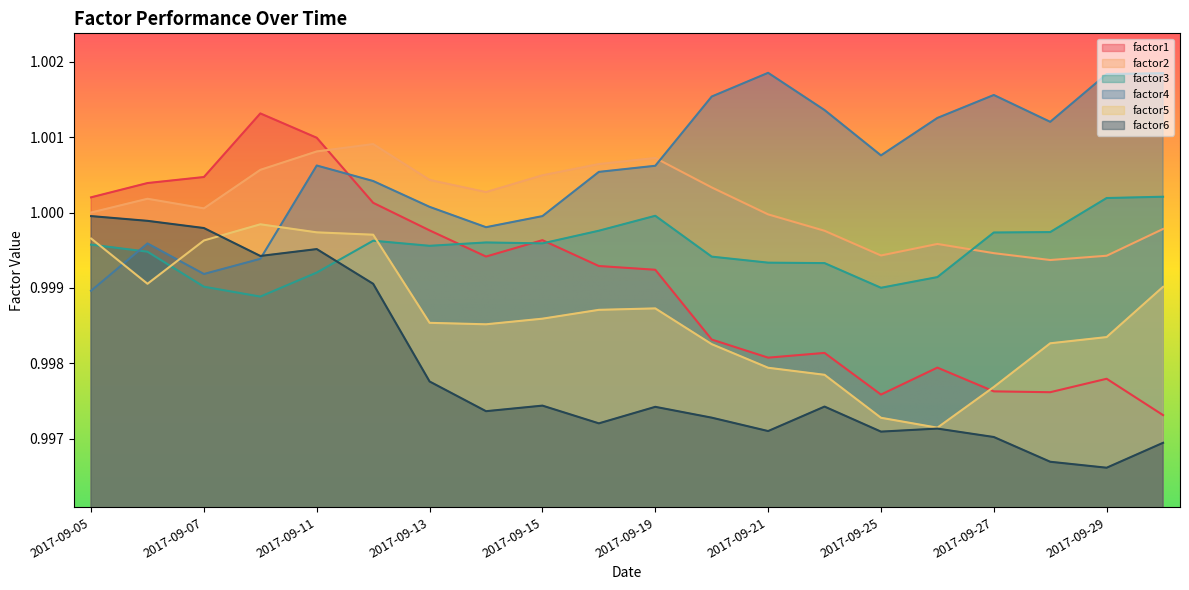

Reading left to right, extract all data points from this chart.

factor1: 2017-09-05=1.0	2017-09-06=1.0	2017-09-07=1.0	2017-09-08=1.0	2017-09-11=1.0	2017-09-12=1.0	2017-09-13=1.0	2017-09-14=1.0	2017-09-15=1.0	2017-09-18=1.0	2017-09-19=1.0	2017-09-20=1.0	2017-09-21=1.0	2017-09-22=1.0	2017-09-25=1.0	2017-09-26=1.0	2017-09-27=1.0	2017-09-28=1.0	2017-09-29=1.0	2017-10-02=1.0
factor2: 2017-09-05=1.0	2017-09-06=1.0	2017-09-07=1.0	2017-09-08=1.0	2017-09-11=1.0	2017-09-12=1.0	2017-09-13=1.0	2017-09-14=1.0	2017-09-15=1.0	2017-09-18=1.0	2017-09-19=1.0	2017-09-20=1.0	2017-09-21=1.0	2017-09-22=1.0	2017-09-25=1.0	2017-09-26=1.0	2017-09-27=1.0	2017-09-28=1.0	2017-09-29=1.0	2017-10-02=1.0
factor3: 2017-09-05=1.0	2017-09-06=1.0	2017-09-07=1.0	2017-09-08=1.0	2017-09-11=1.0	2017-09-12=1.0	2017-09-13=1.0	2017-09-14=1.0	2017-09-15=1.0	2017-09-18=1.0	2017-09-19=1.0	2017-09-20=1.0	2017-09-21=1.0	2017-09-22=1.0	2017-09-25=1.0	2017-09-26=1.0	2017-09-27=1.0	2017-09-28=1.0	2017-09-29=1.0	2017-10-02=1.0
factor4: 2017-09-05=1.0	2017-09-06=1.0	2017-09-07=1.0	2017-09-08=1.0	2017-09-11=1.0	2017-09-12=1.0	2017-09-13=1.0	2017-09-14=1.0	2017-09-15=1.0	2017-09-18=1.0	2017-09-19=1.0	2017-09-20=1.0	2017-09-21=1.0	2017-09-22=1.0	2017-09-25=1.0	2017-09-26=1.0	2017-09-27=1.0	2017-09-28=1.0	2017-09-29=1.0	2017-10-02=1.0
factor5: 2017-09-05=1.0	2017-09-06=1.0	2017-09-07=1.0	2017-09-08=1.0	2017-09-11=1.0	2017-09-12=1.0	2017-09-13=1.0	2017-09-14=1.0	2017-09-15=1.0	2017-09-18=1.0	2017-09-19=1.0	2017-09-20=1.0	2017-09-21=1.0	2017-09-22=1.0	2017-09-25=1.0	2017-09-26=1.0	2017-09-27=1.0	2017-09-28=1.0	2017-09-29=1.0	2017-10-02=1.0
factor6: 2017-09-05=1.0	2017-09-06=1.0	2017-09-07=1.0	2017-09-08=1.0	2017-09-11=1.0	2017-09-12=1.0	2017-09-13=1.0	2017-09-14=1.0	2017-09-15=1.0	2017-09-18=1.0	2017-09-19=1.0	2017-09-20=1.0	2017-09-21=1.0	2017-09-22=1.0	2017-09-25=1.0	2017-09-26=1.0	2017-09-27=1.0	2017-09-28=1.0	2017-09-29=1.0	2017-10-02=1.0